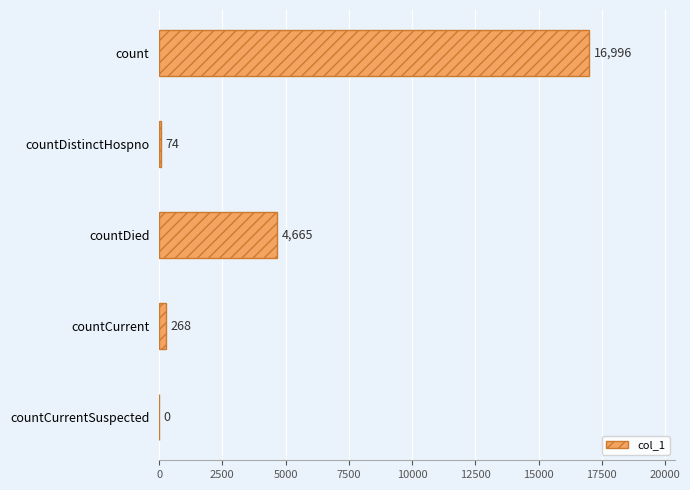

True or false: the data shows 268 at countCurrent.

True